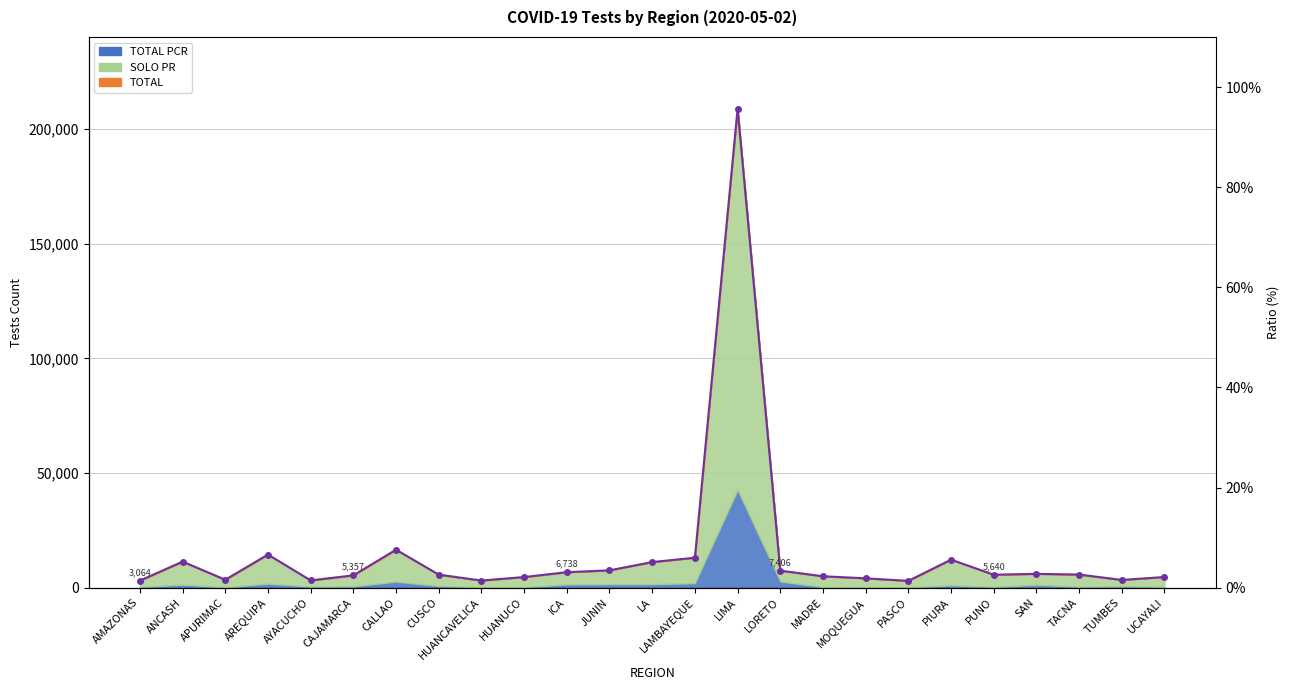

What is the label of the 24th point from the right?

ANCASH